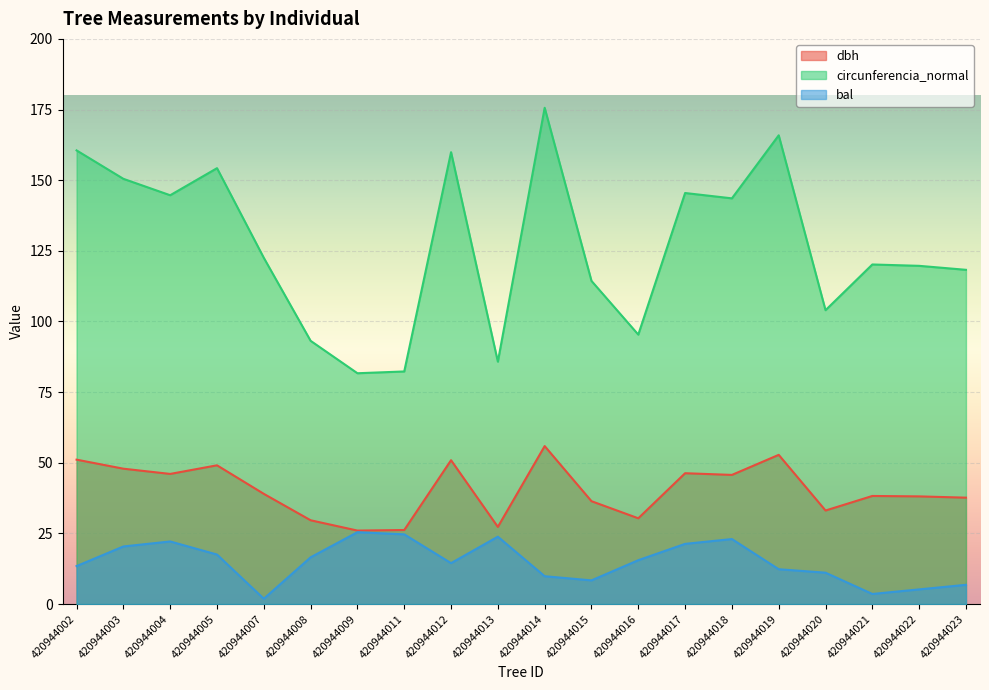

Reading left to right, list all the values displayed in this chart.

dbh: 51.1	47.9	46.0	49.1	39.0	29.6	26.0	26.2	50.9	27.3	55.9	36.4	30.4	46.3	45.7	52.8	33.1	38.2	38.1	37.6
circunferencia_normal: 160.5	150.5	144.7	154.2	122.5	93.2	81.7	82.3	159.9	85.8	175.6	114.3	95.3	145.5	143.6	165.9	104.0	120.2	119.7	118.3
bal: 13.4	20.4	22.1	17.5	1.9	16.5	25.4	24.7	14.5	23.8	9.8	8.4	15.5	21.3	23.0	12.3	11.1	3.6	5.2	6.8